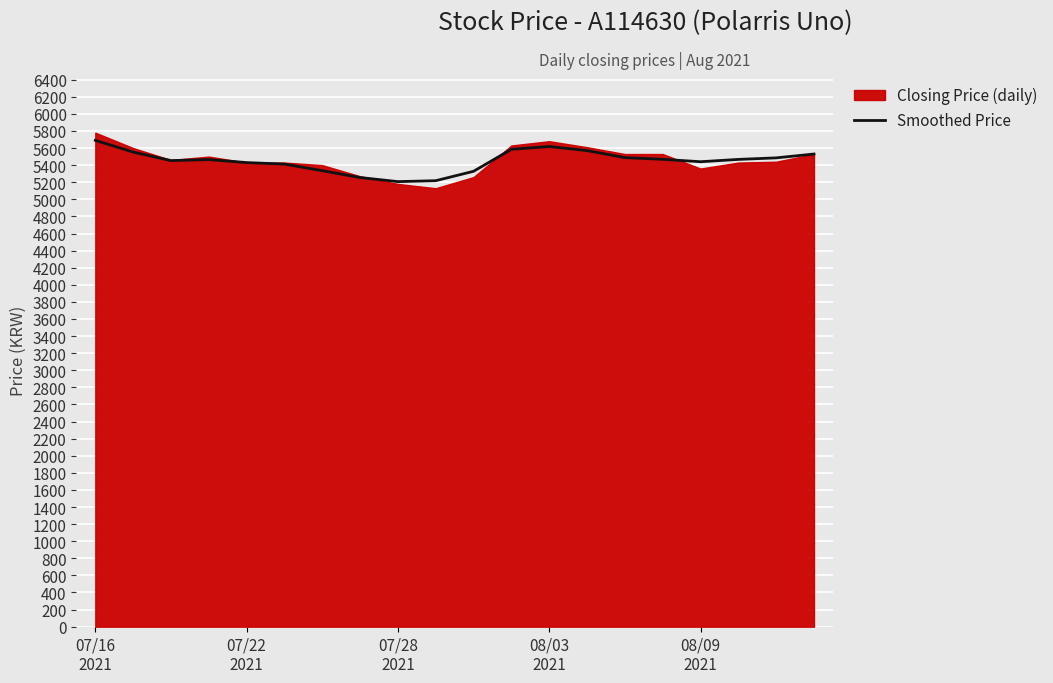

What is the highest value of the Smoothed Price series?

5690